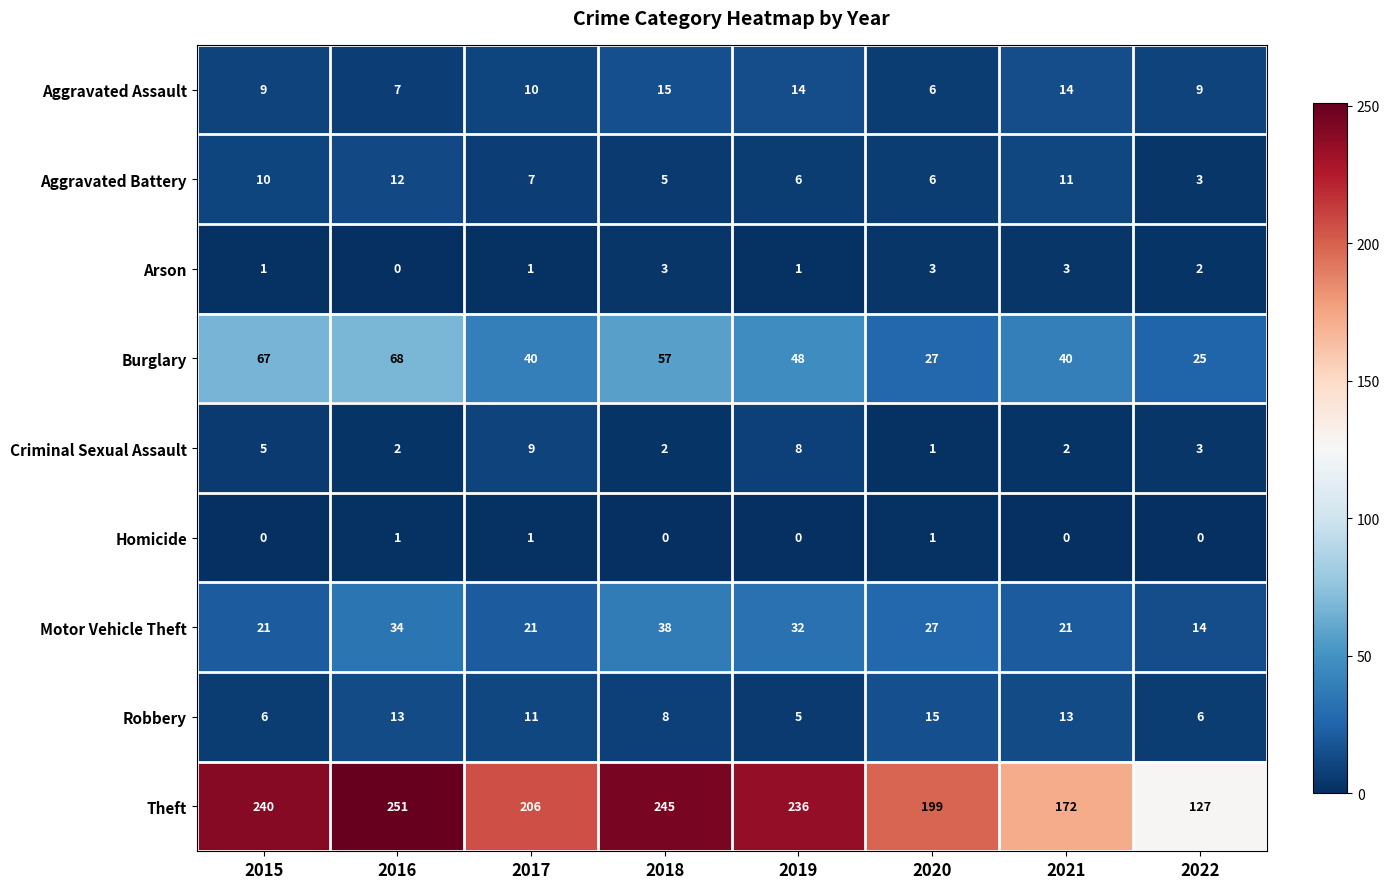

At which category is the sum across all series the highest?

2016